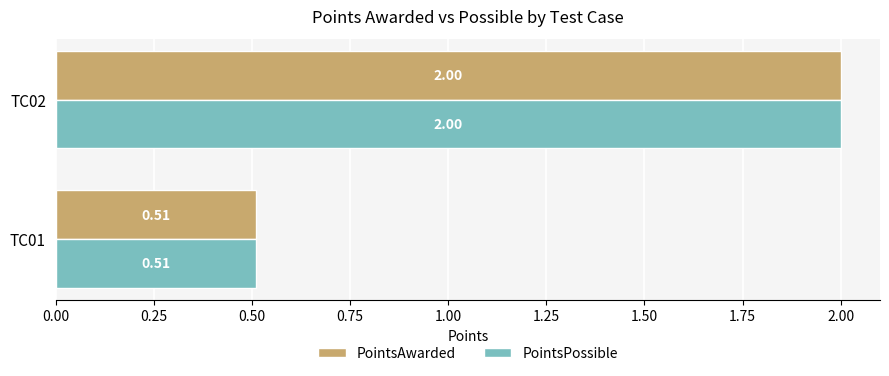

At which category is the sum across all series the highest?

TC02